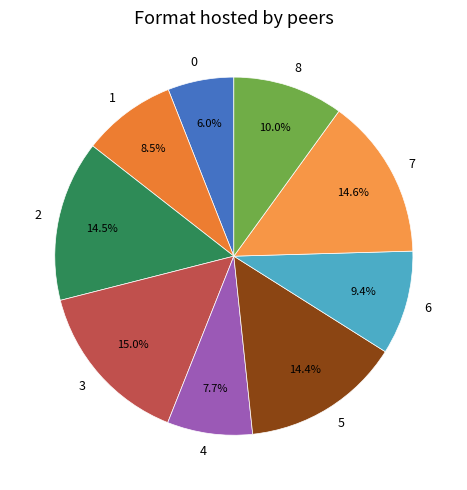

Is there a majority slice in this chart?

No